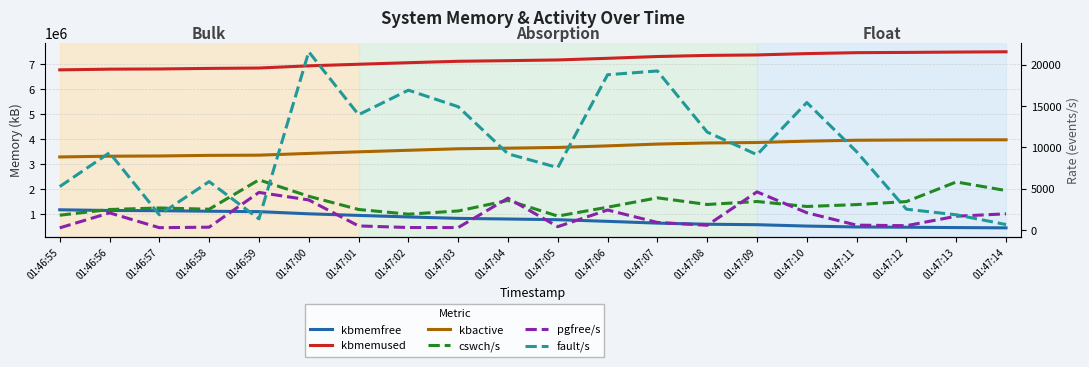

What are all the series names shown in the legend?

kbmemfree, kbmemused, kbactive, cswch/s, pgfree/s, fault/s